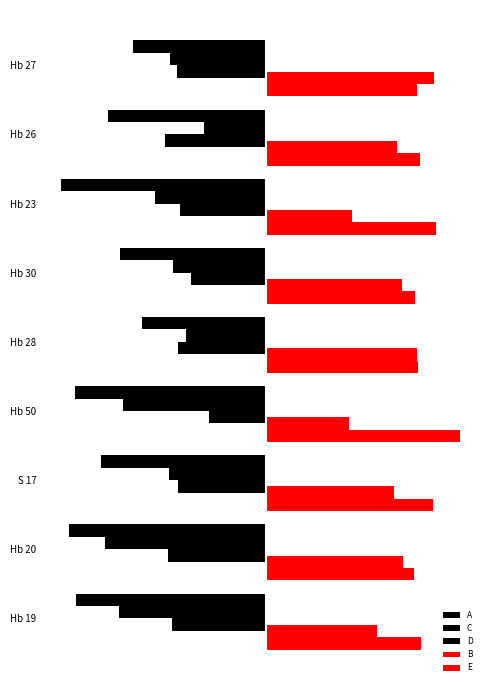

What is the highest value of the E series?

19.6